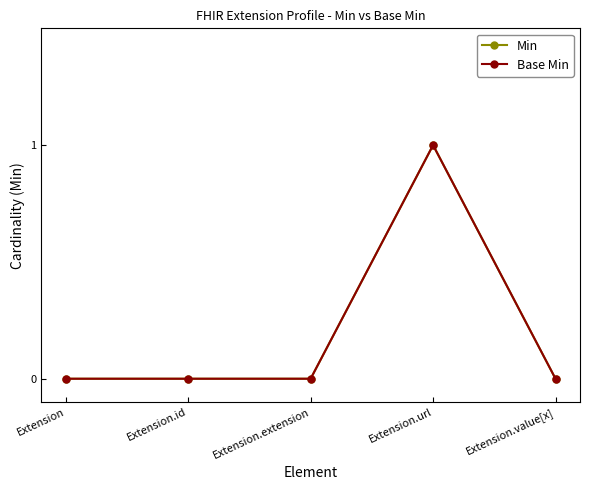

Does the chart display data point markers on the line(s)?

Yes